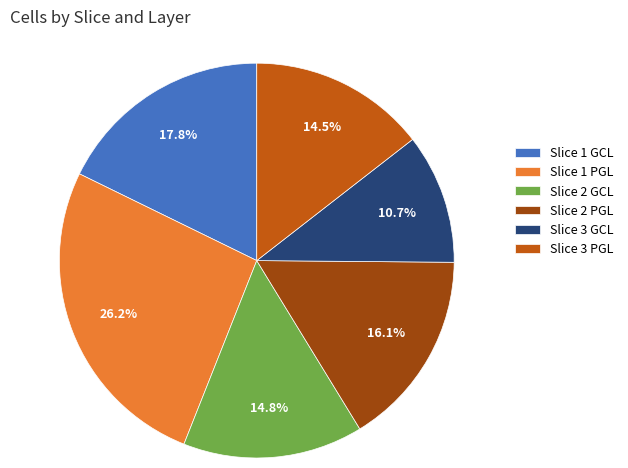

To the nearest percent, what portion does Slice 2 GCL represent?

15%